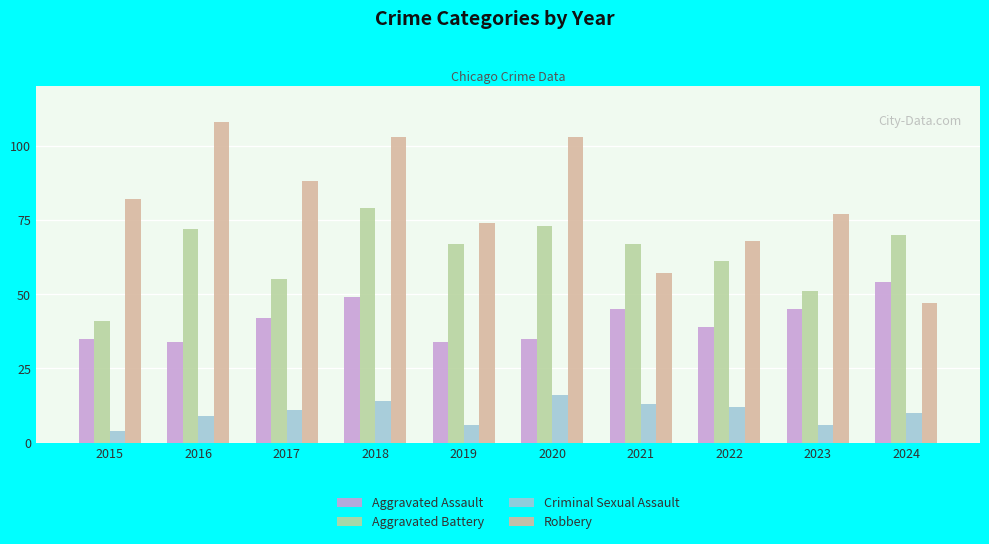

What is the sum of all Robbery values?

807